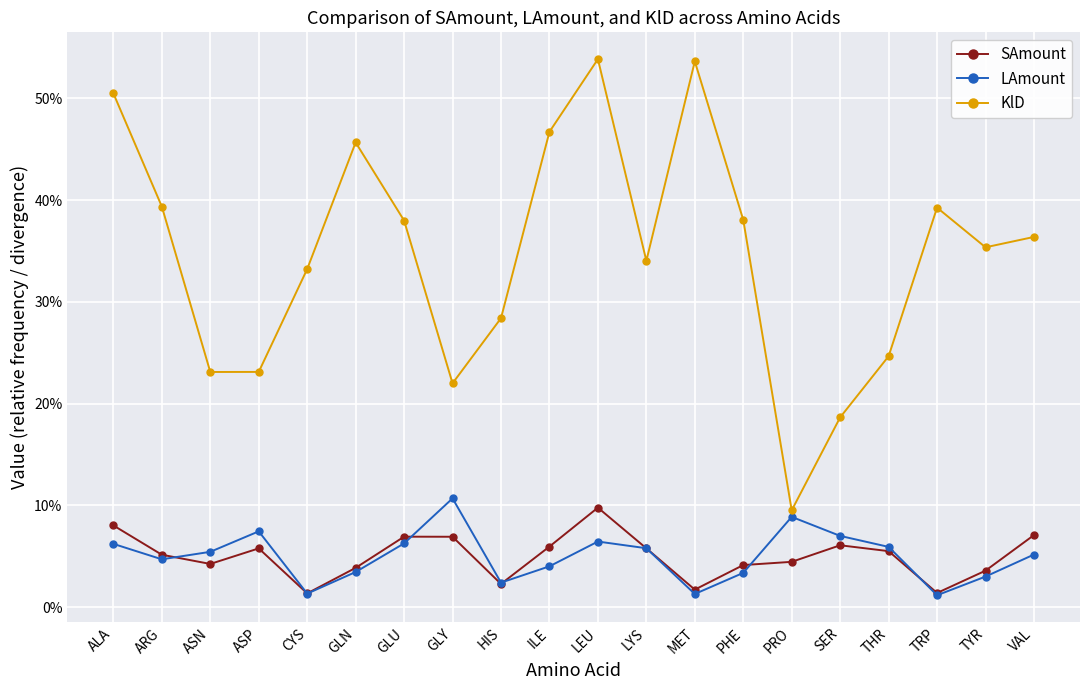

Is this an area chart (filled region under the line)?

No